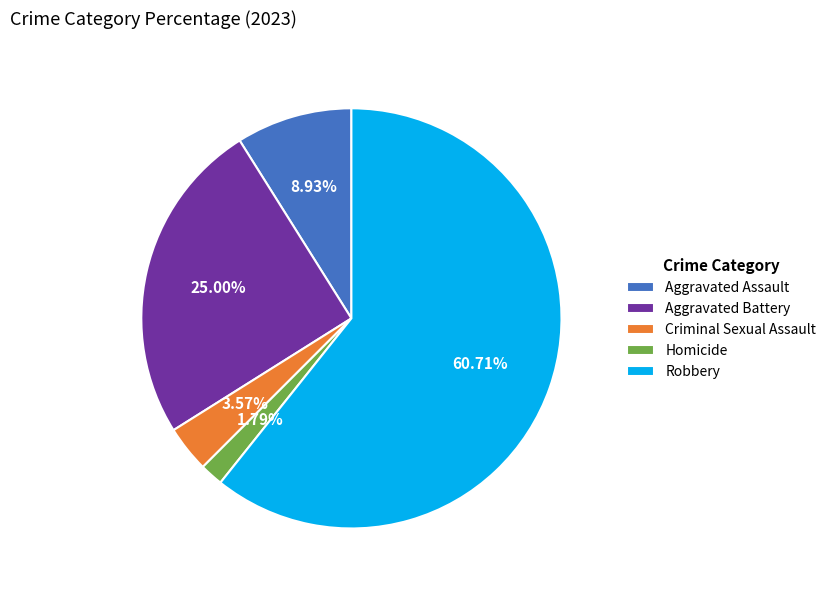

Does Aggravated Assault represent more than half of the total?

No